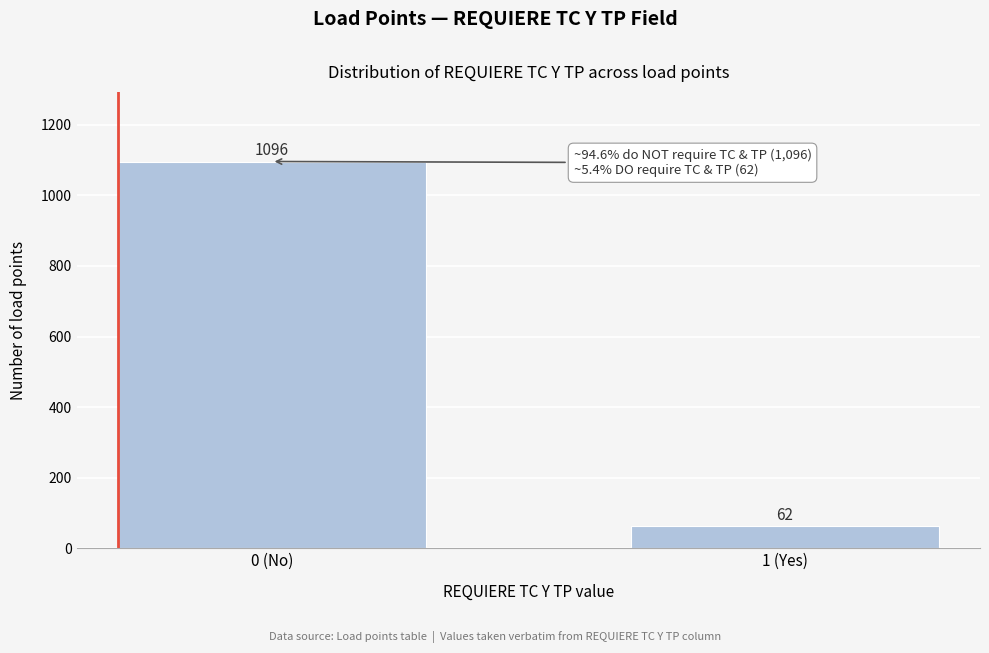

Reading left to right, extract all data points from this chart.

1096	62